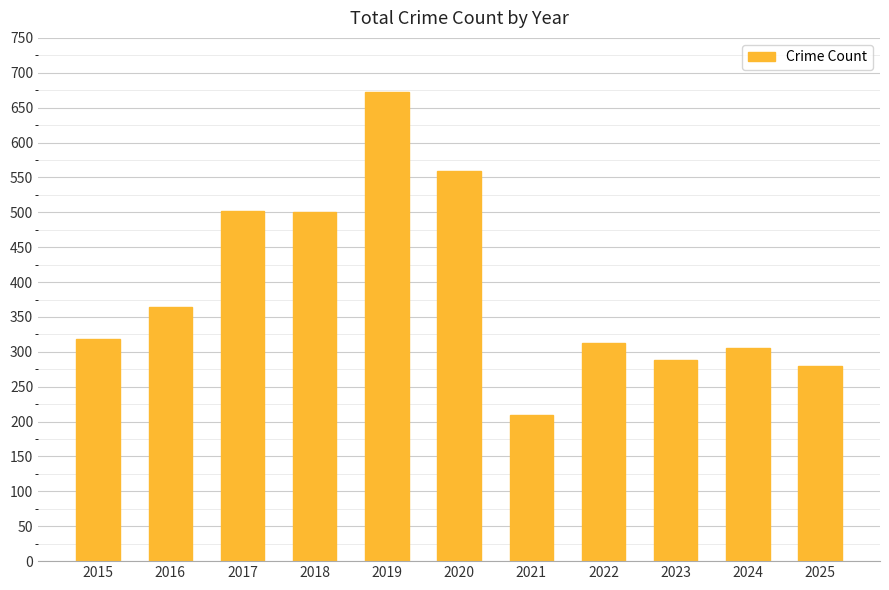

True or false: the data shows 1035 at 2019.

False